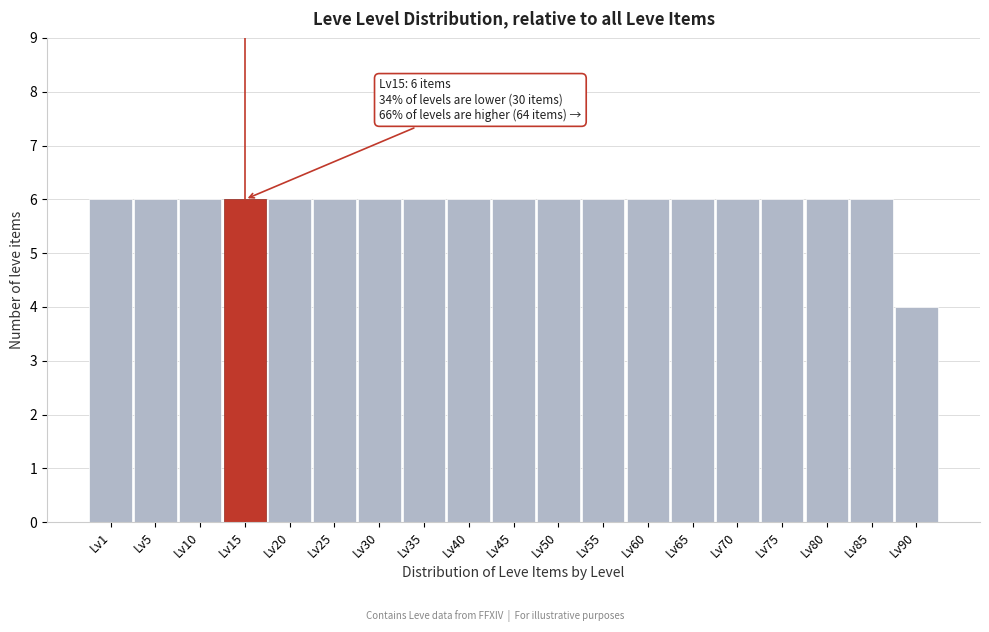

Reading left to right, what are all the values shown in this chart?

6	6	6	6	6	6	6	6	6	6	6	6	6	6	6	6	6	6	4